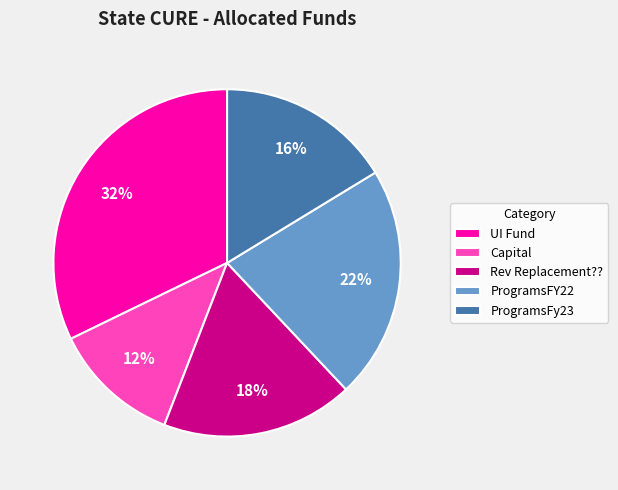

Which slice is the largest?

UI Fund